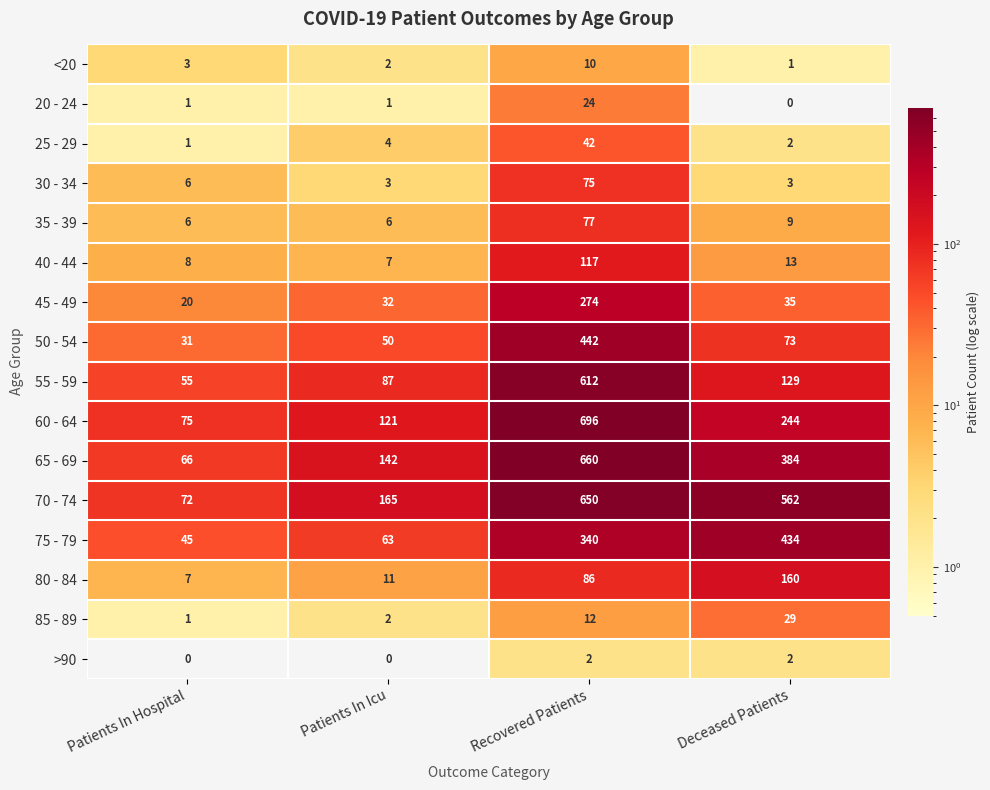

What is the sum of all 85 - 89 values?

44